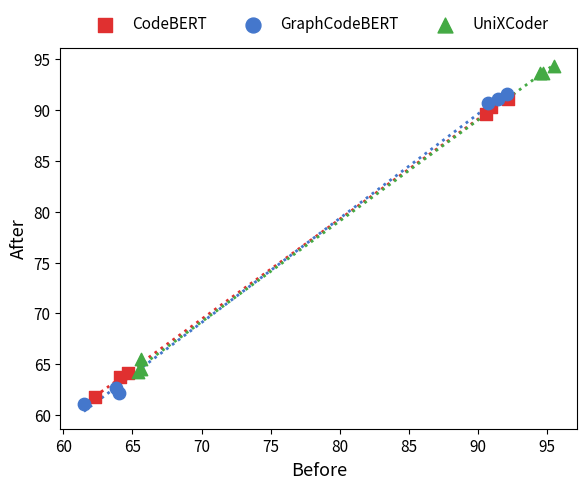

Which series has the largest Y range (max minus min)?

GraphCodeBERT